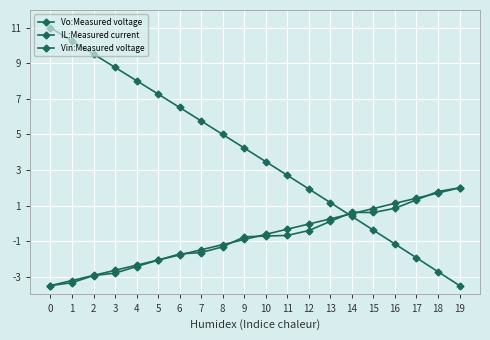

How many values in the Vo:Measured voltage series are below 4?

10